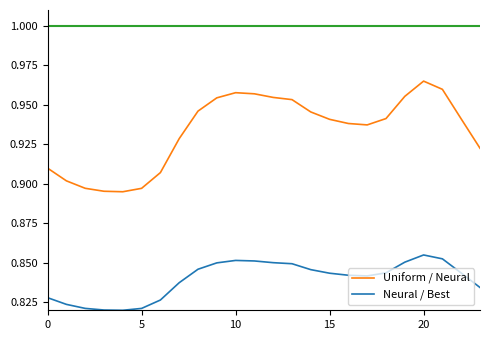

Rank the series by their average value, from highest to lowest.

Uniform / Neural, Neural / Best